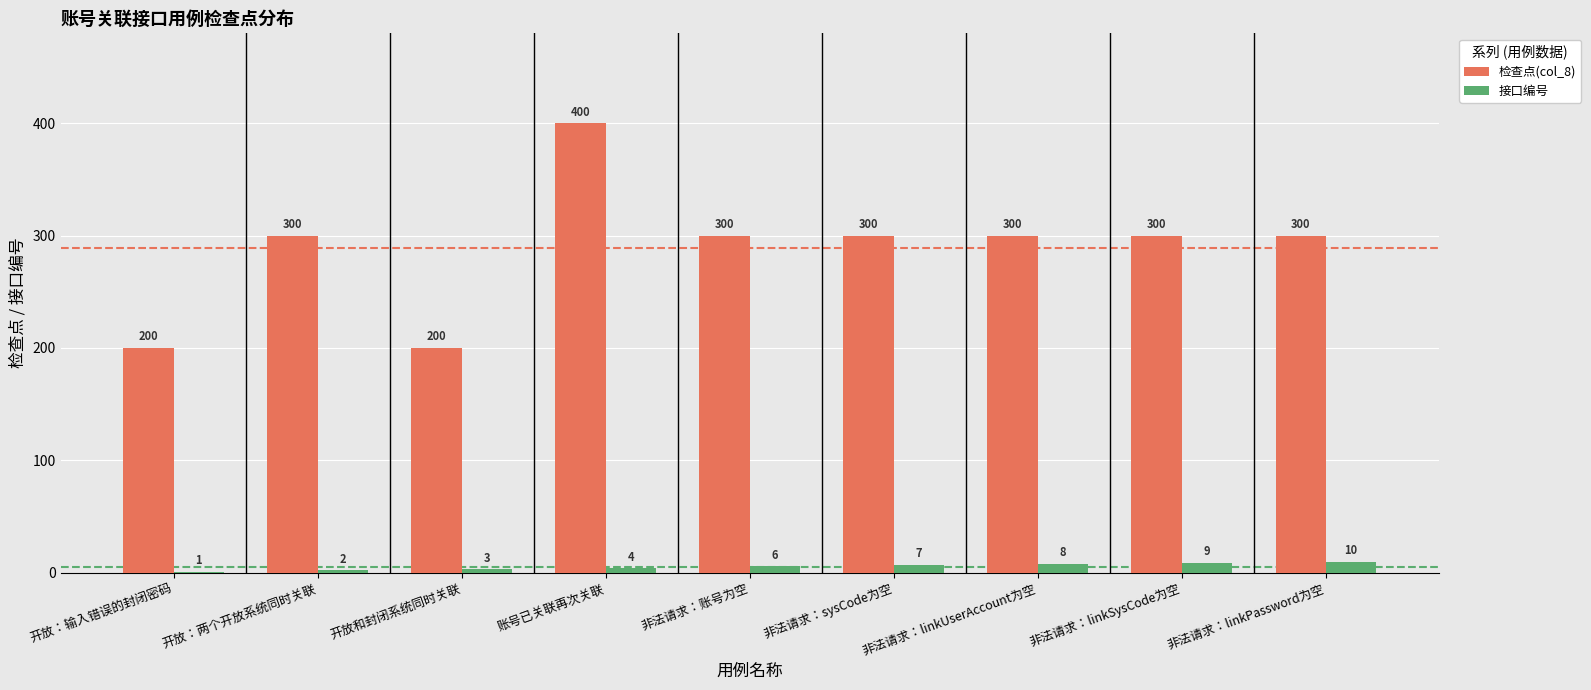

Between 账号已关联再次关联 and 非法请求：sysCode为空, which series saw the biggest shift?

检查点(col_8)